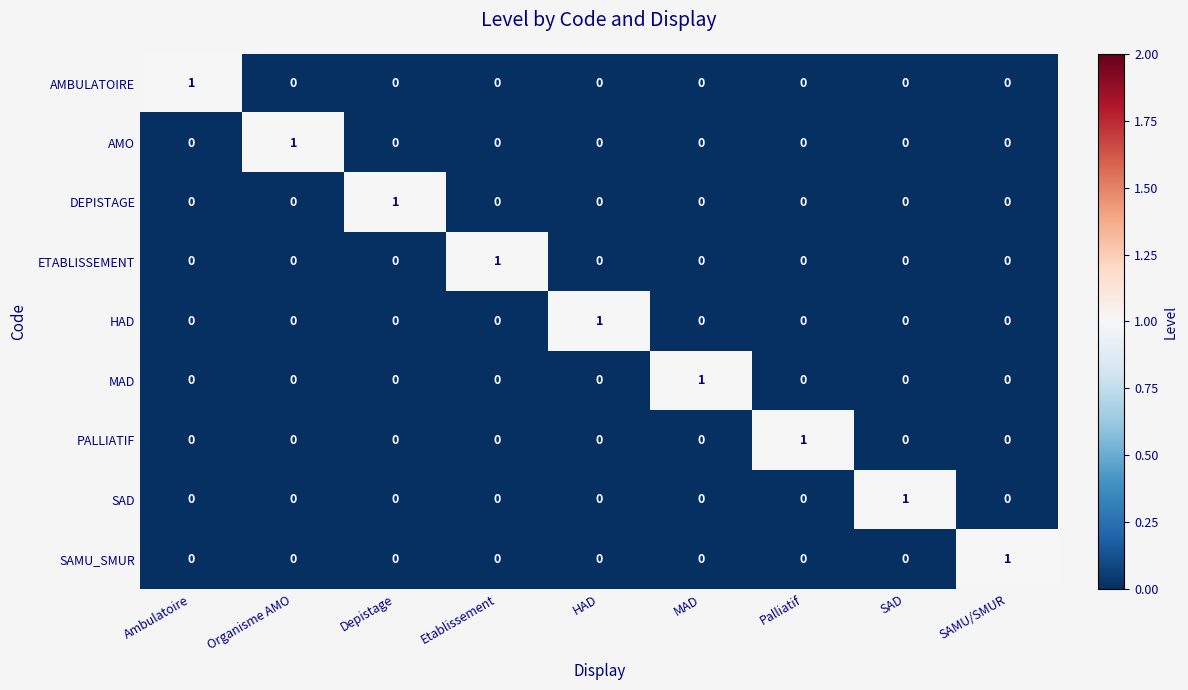

At how many categories does at least one series exceed 0?

9